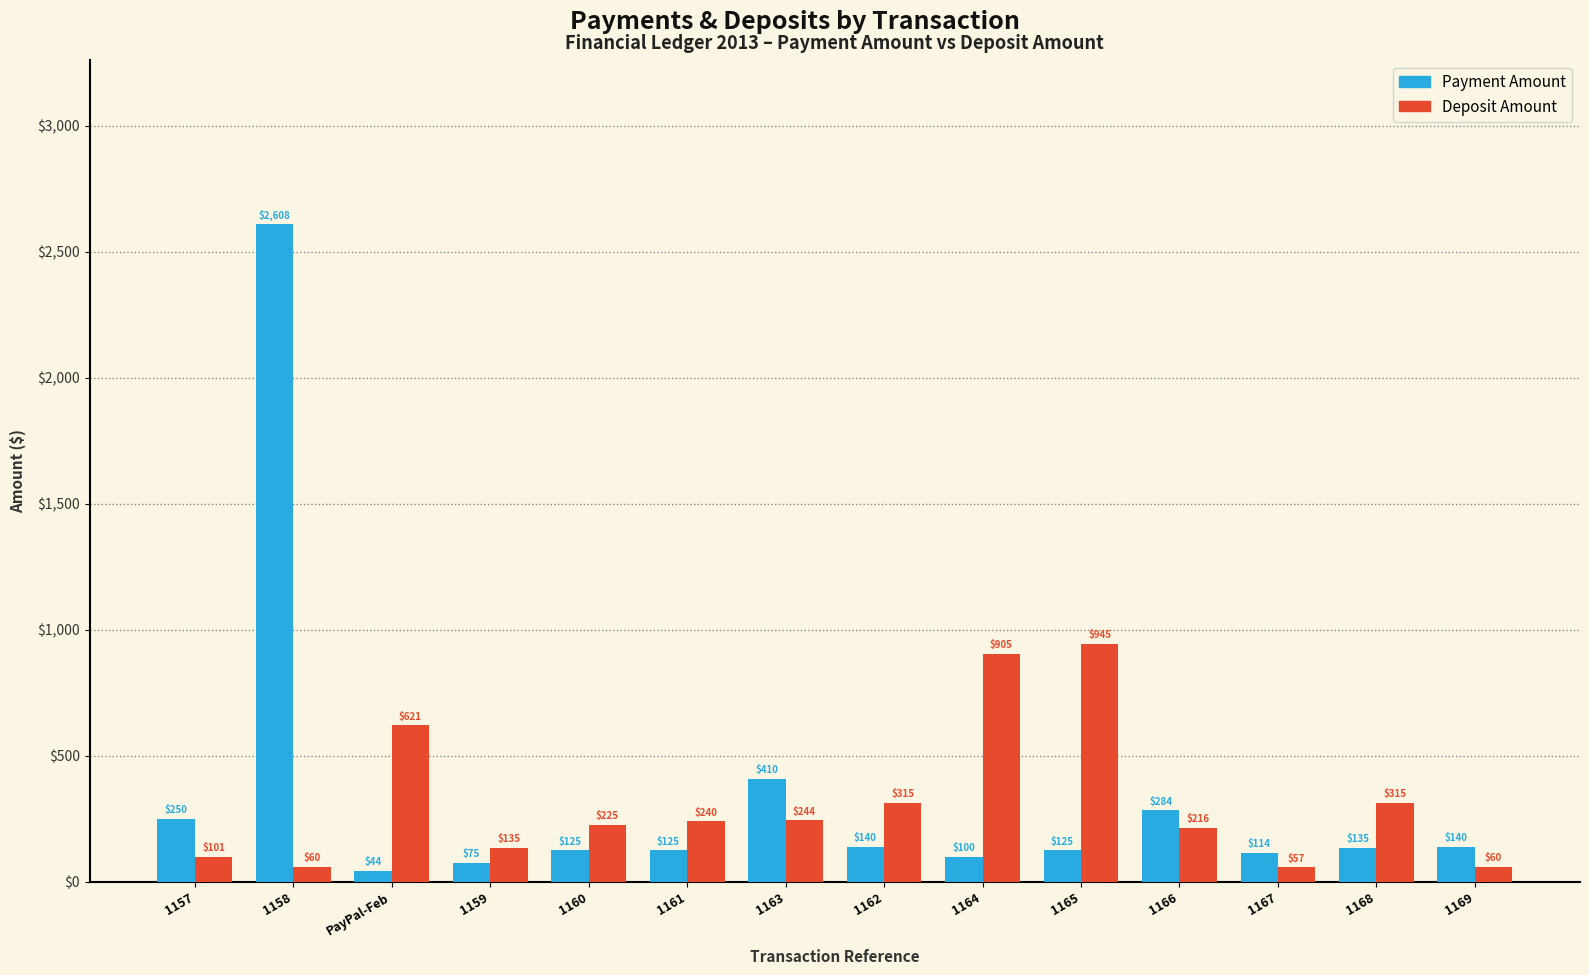

Rank the series by their average value, from highest to lowest.

Payment Amount, Deposit Amount